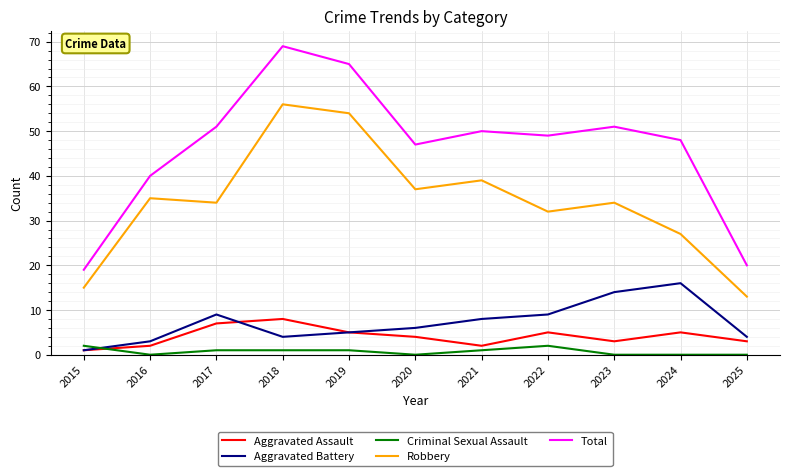

At how many categories does at least one series exceed 60?

2